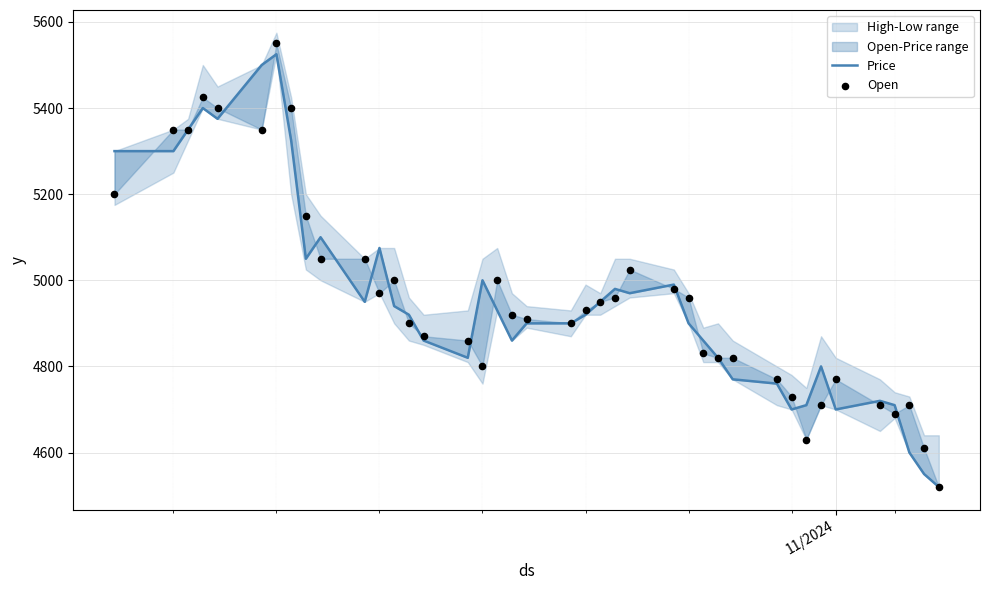

Which series contains the highest Y value?

Open